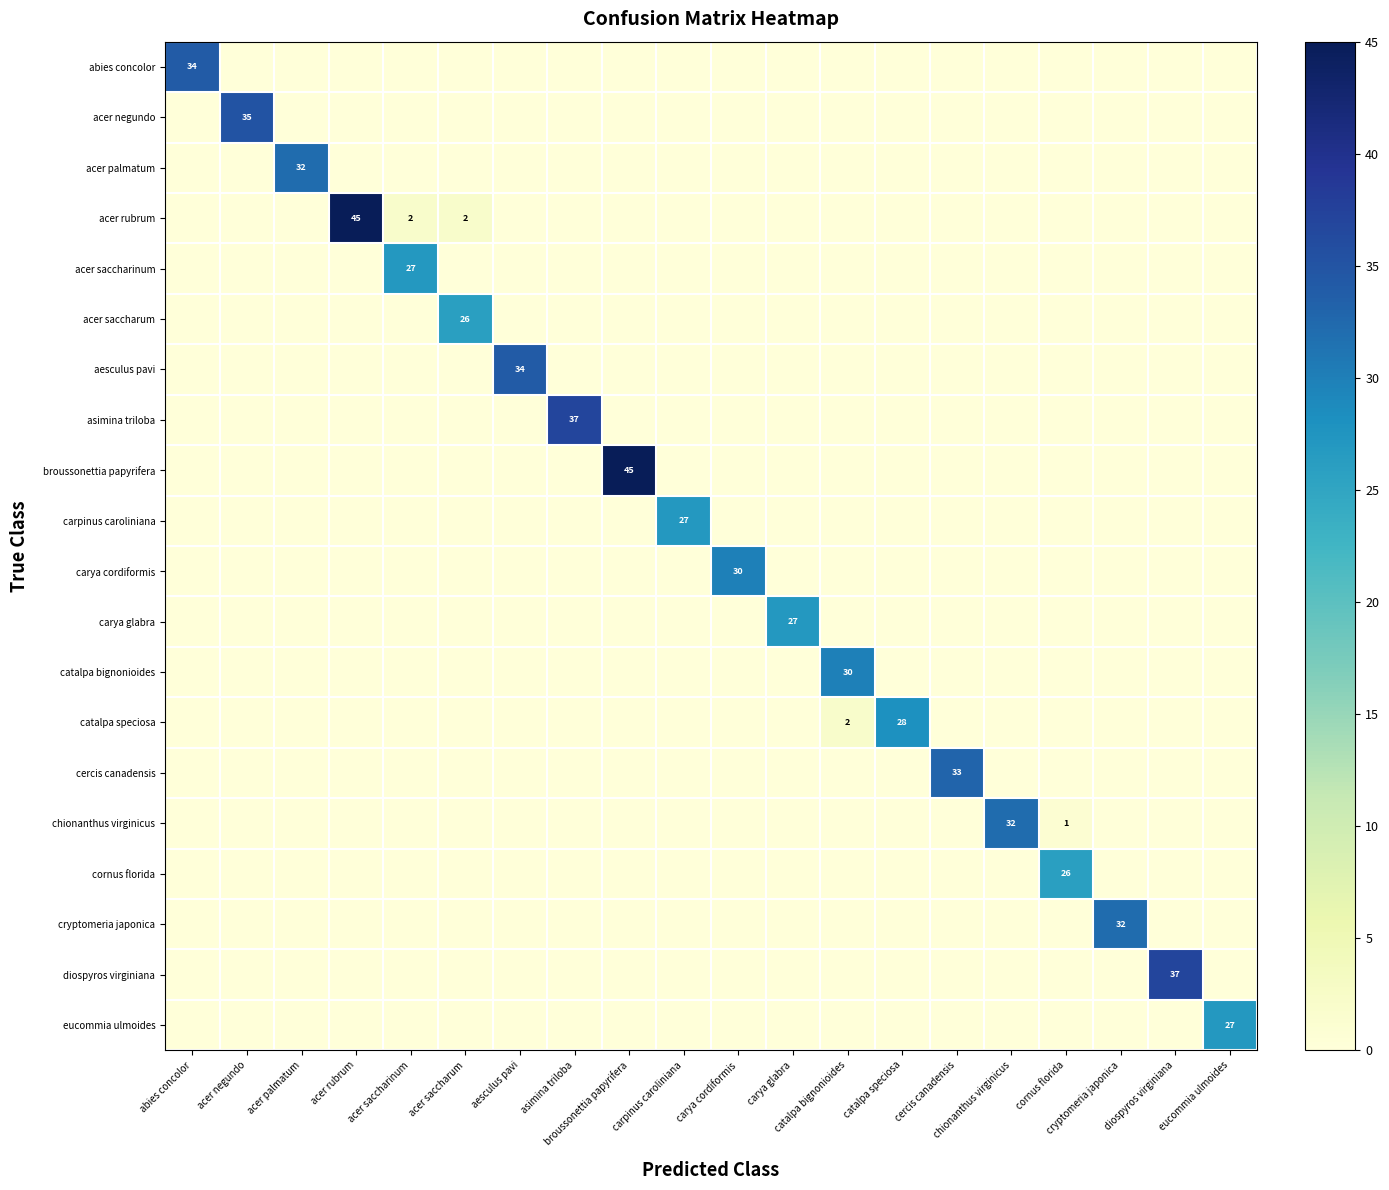

Which category has the highest value across all series?

acer rubrum